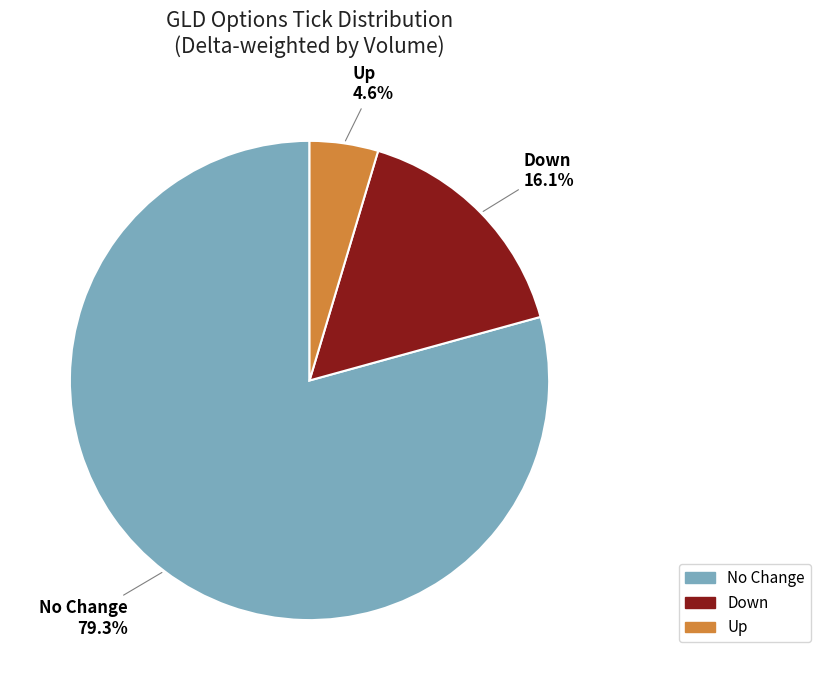

How many segments does this pie chart have?

3